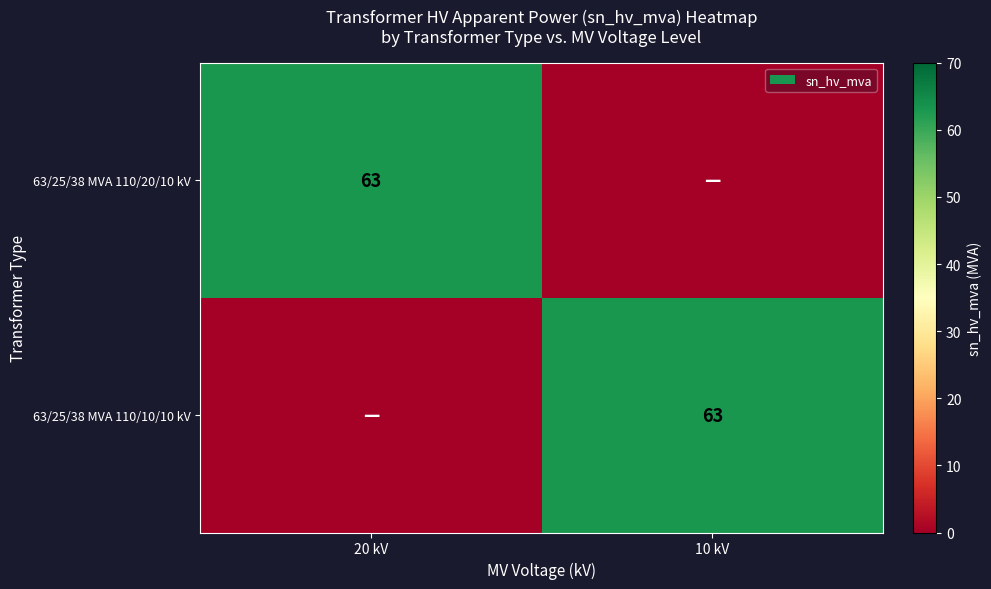

The 63/25/38 MVA 110/20/10 kV series shows 63 at 20 kV. True or false?

True